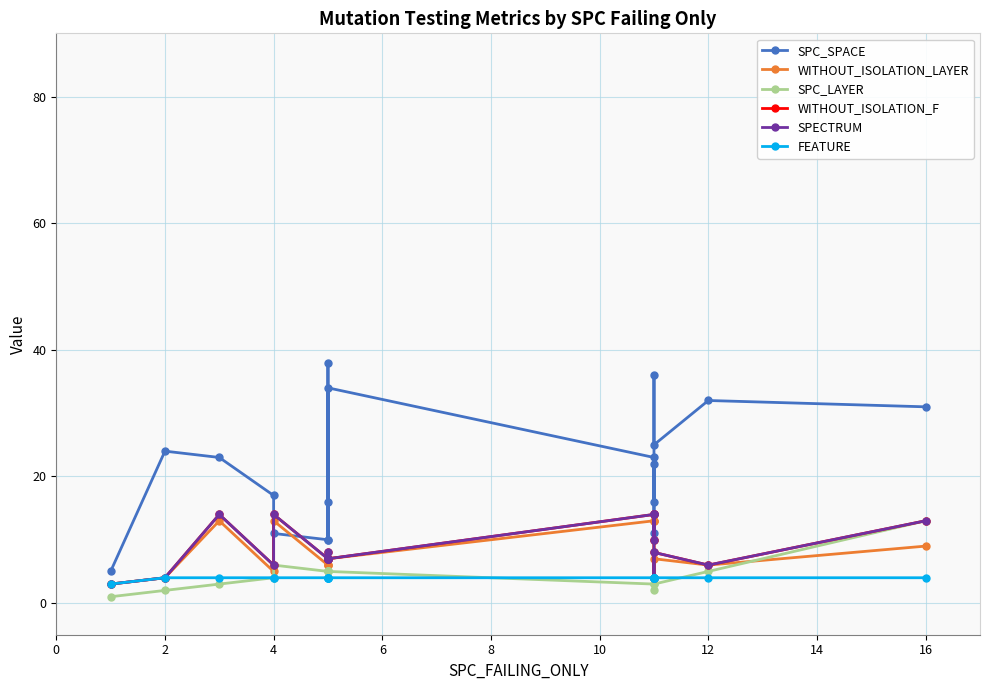

How many series are shown in this chart?

6